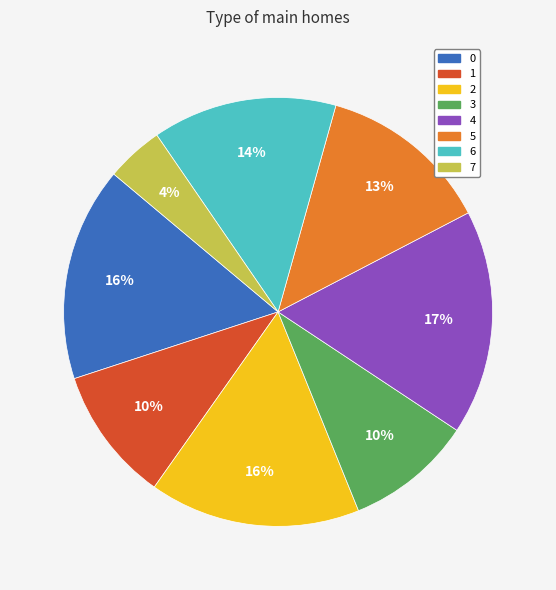

Approximately how many times larger is the value at 1 compared to 0?

0.6